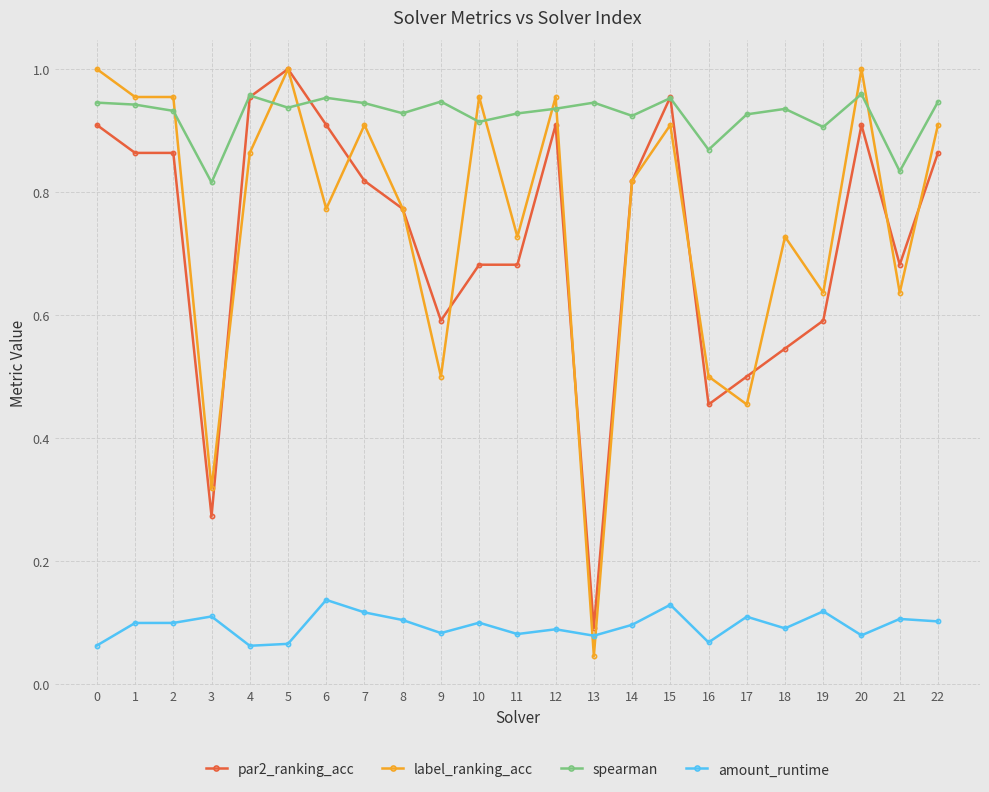

Which series has the largest total across all categories?

spearman